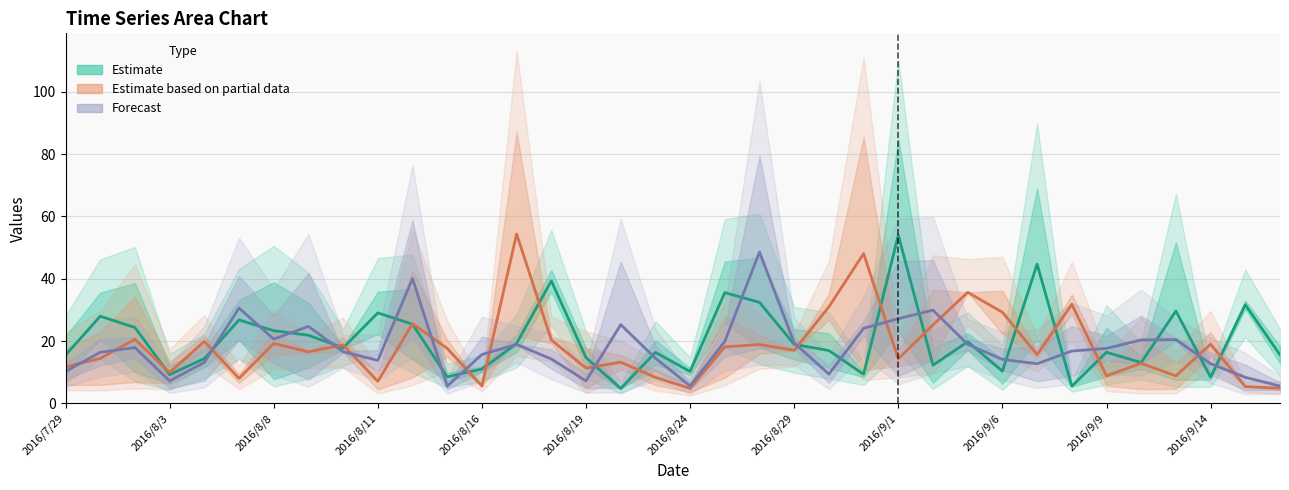

What is the minimum value shown in the chart?

4.8